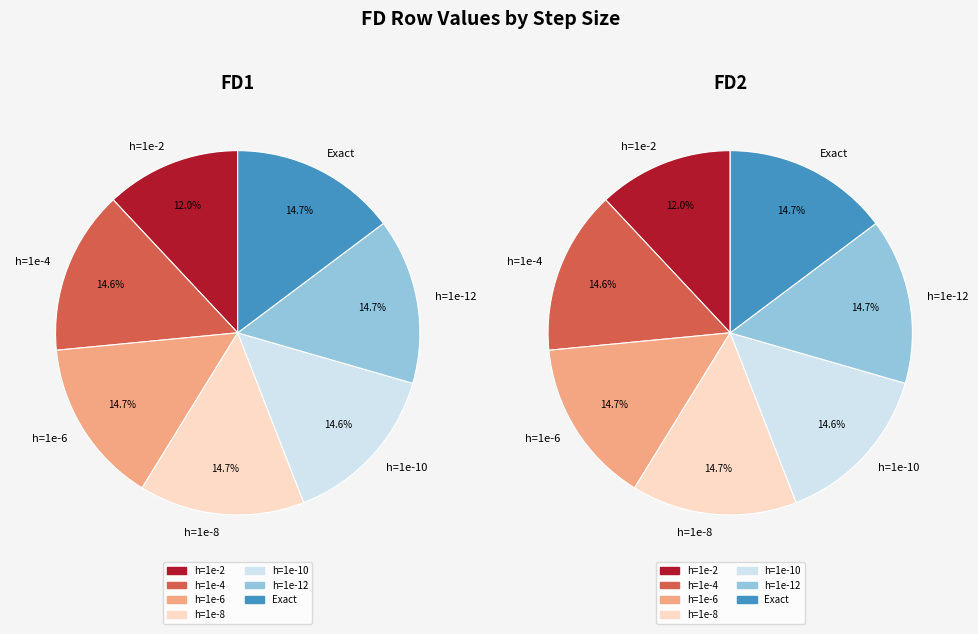

True or false: h=1e-6 accounts for 15% of the total.

True